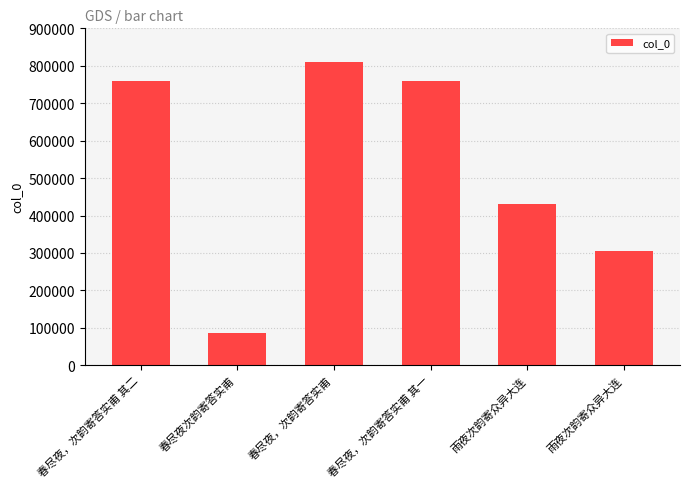

List the labels in order of value, smallest first.

春尽夜次韵寄答实甫, 雨夜次韵寄众异大连, 雨夜次韵寄众异大连, 春尽夜，次韵寄答实甫 其一, 春尽夜，次韵寄答实甫 其二, 春尽夜，次韵寄答实甫